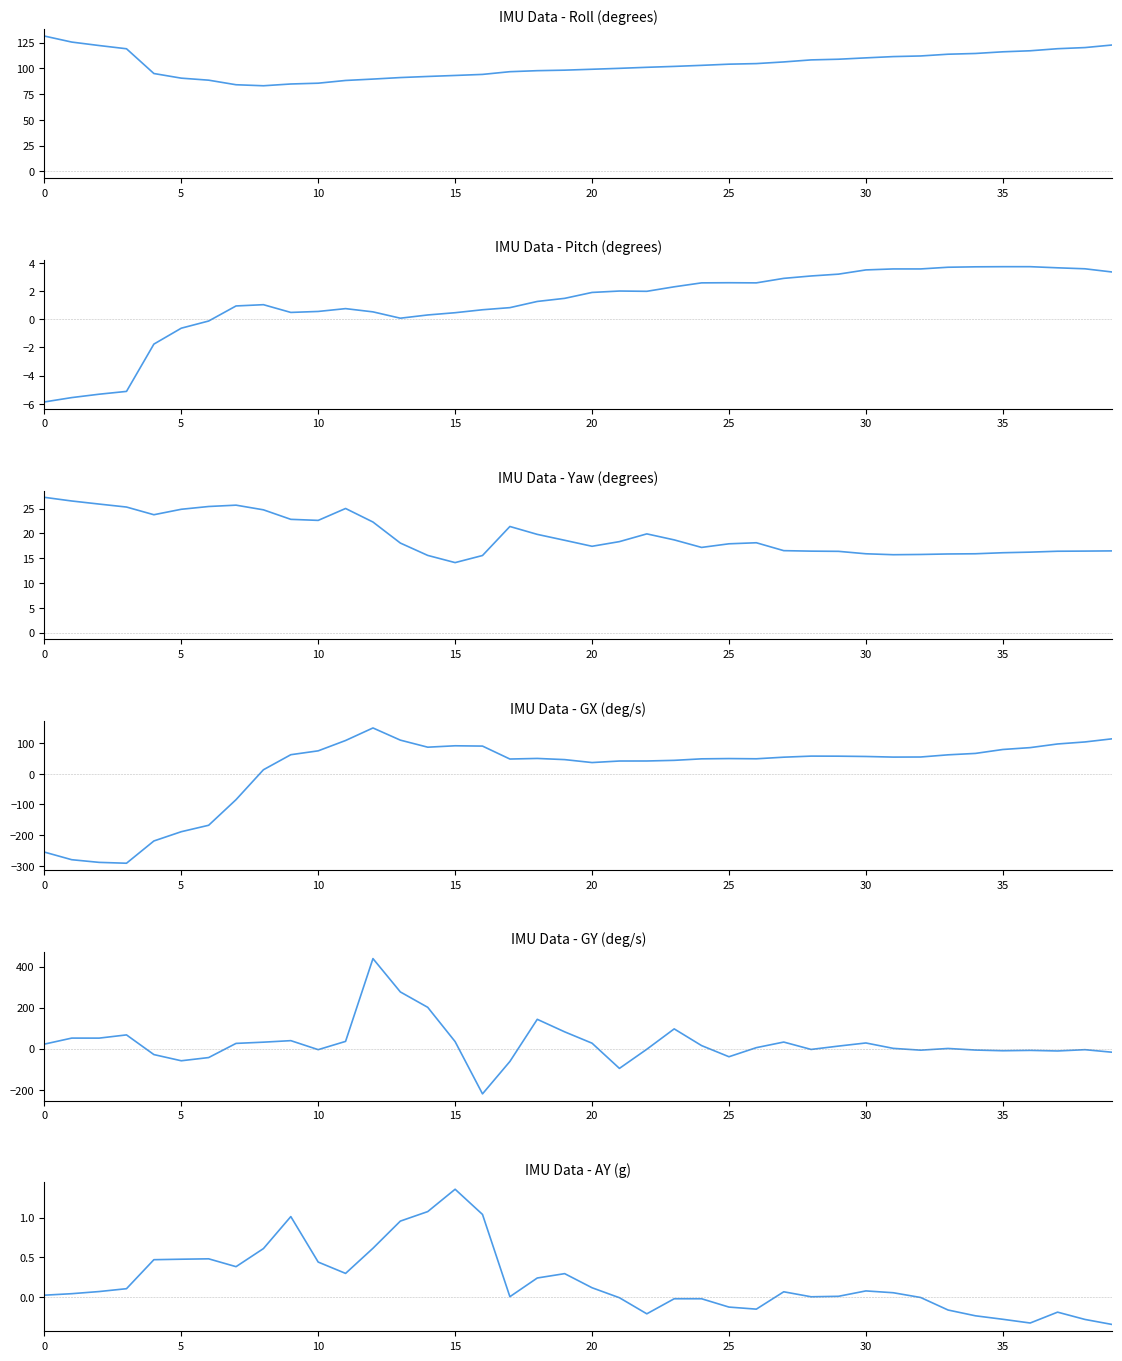

Where is ay nearest to the value 0?

28